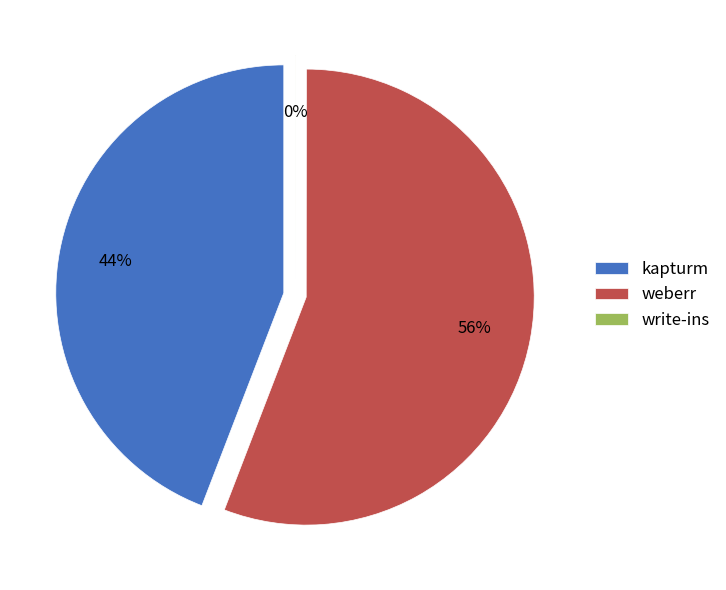

To the nearest percent, what percentage of the pie is kapturm?

44%